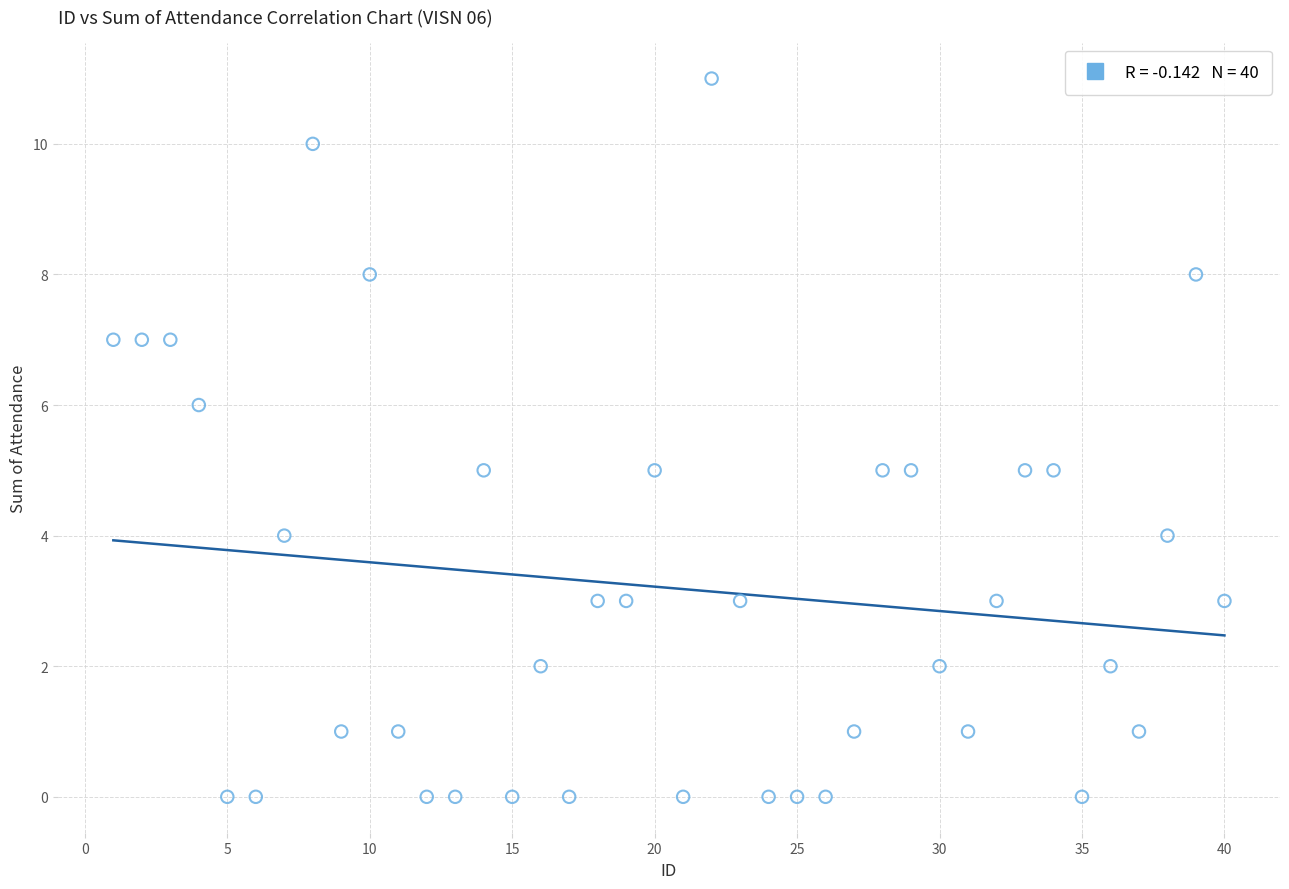

What is the range of X values (max minus min)?

39